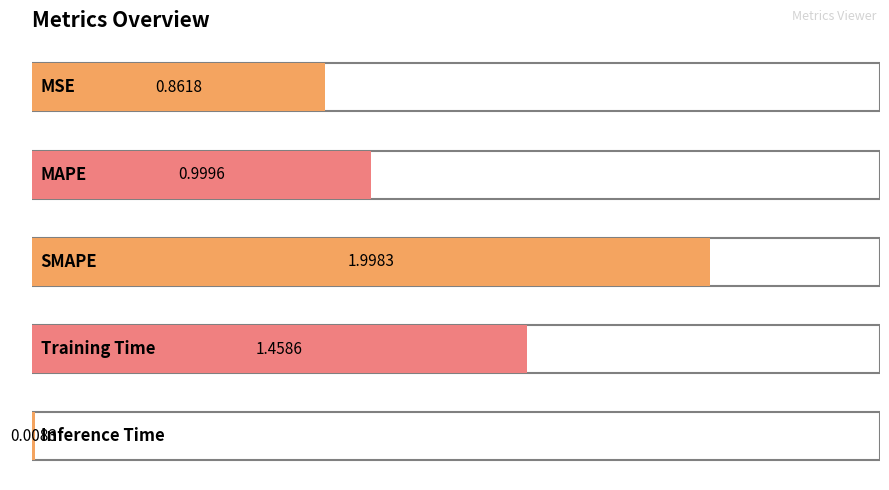

At which category does the chart reach its peak across all series?

SMAPE